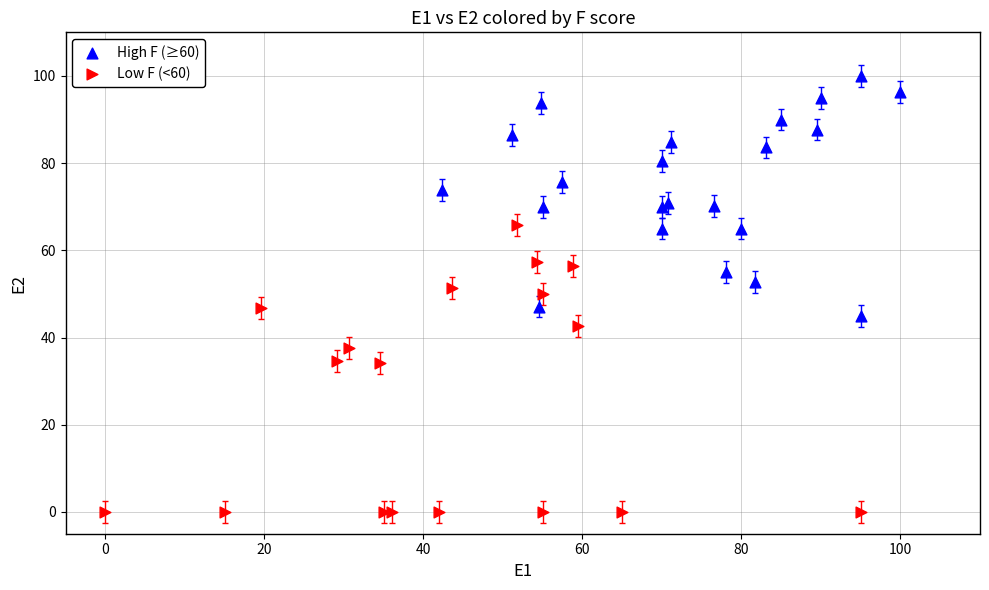

What are all the series names shown in the legend?

High F (≥60), Low F (<60)